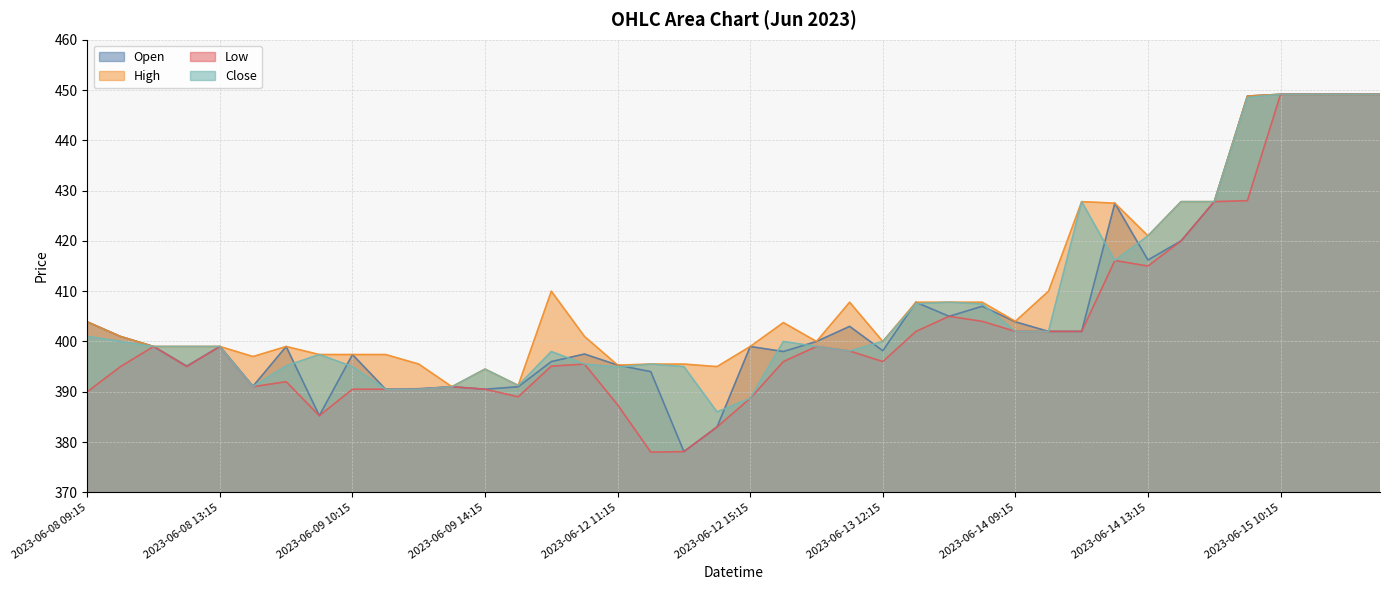

Which series has the largest range (max minus min)?

Low